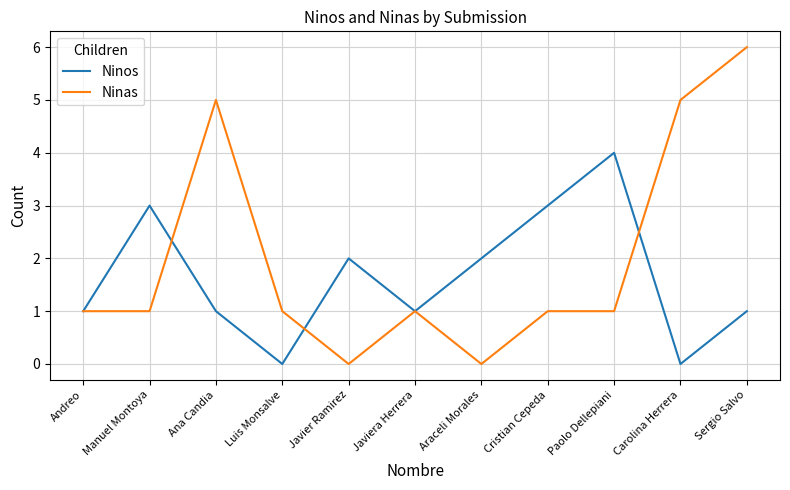

What are all the series names shown in the legend?

Ninos, Ninas